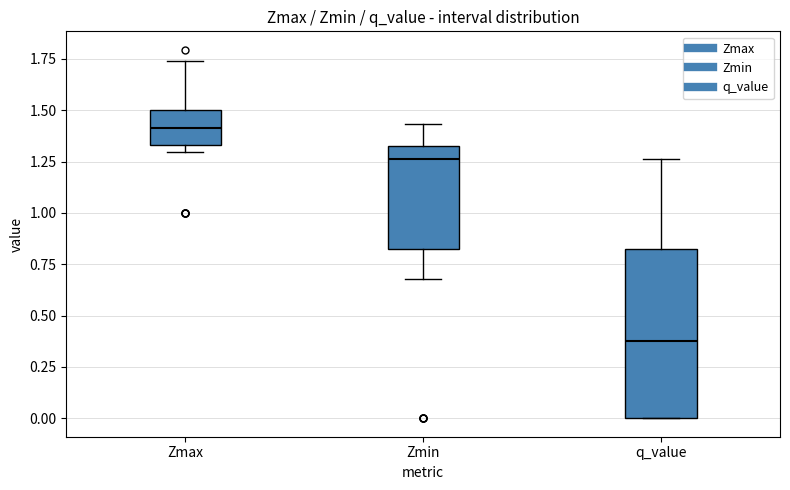

Reading left to right, read every box against the y-axis: the position of its median line, the range the box covers, and the ends of its whiskers. The values are not printed on the chart, so give them approximately, as read against the axis.

Zmax: median 1.40, box 1.35 to 1.50, whiskers 1.30 to 1.75
Zmin: median 1.25, box 0.80 to 1.35, whiskers 0.70 to 1.45
q_value: median 0.40, box 0.00 to 0.80, whiskers 0.00 to 1.25